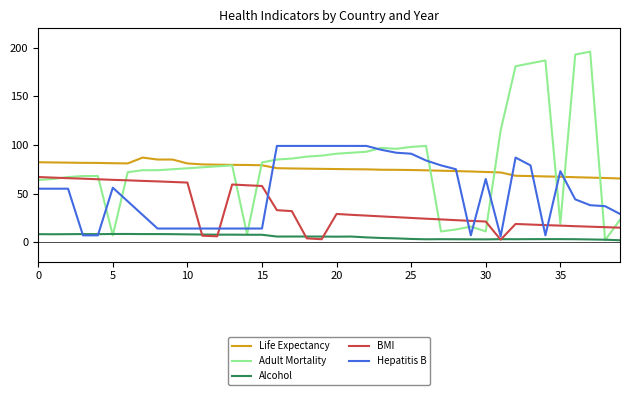

True or false: Life Expectancy and BMI cross at least once.

False